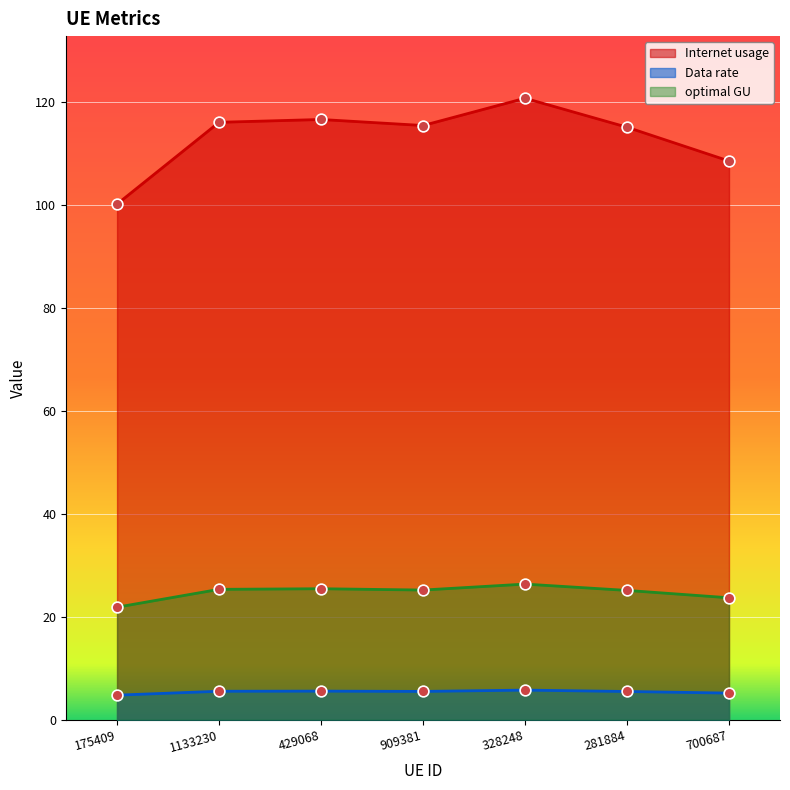

Is the value of Data rate at 909381 greater than the value of Internet usage at 909381?

No